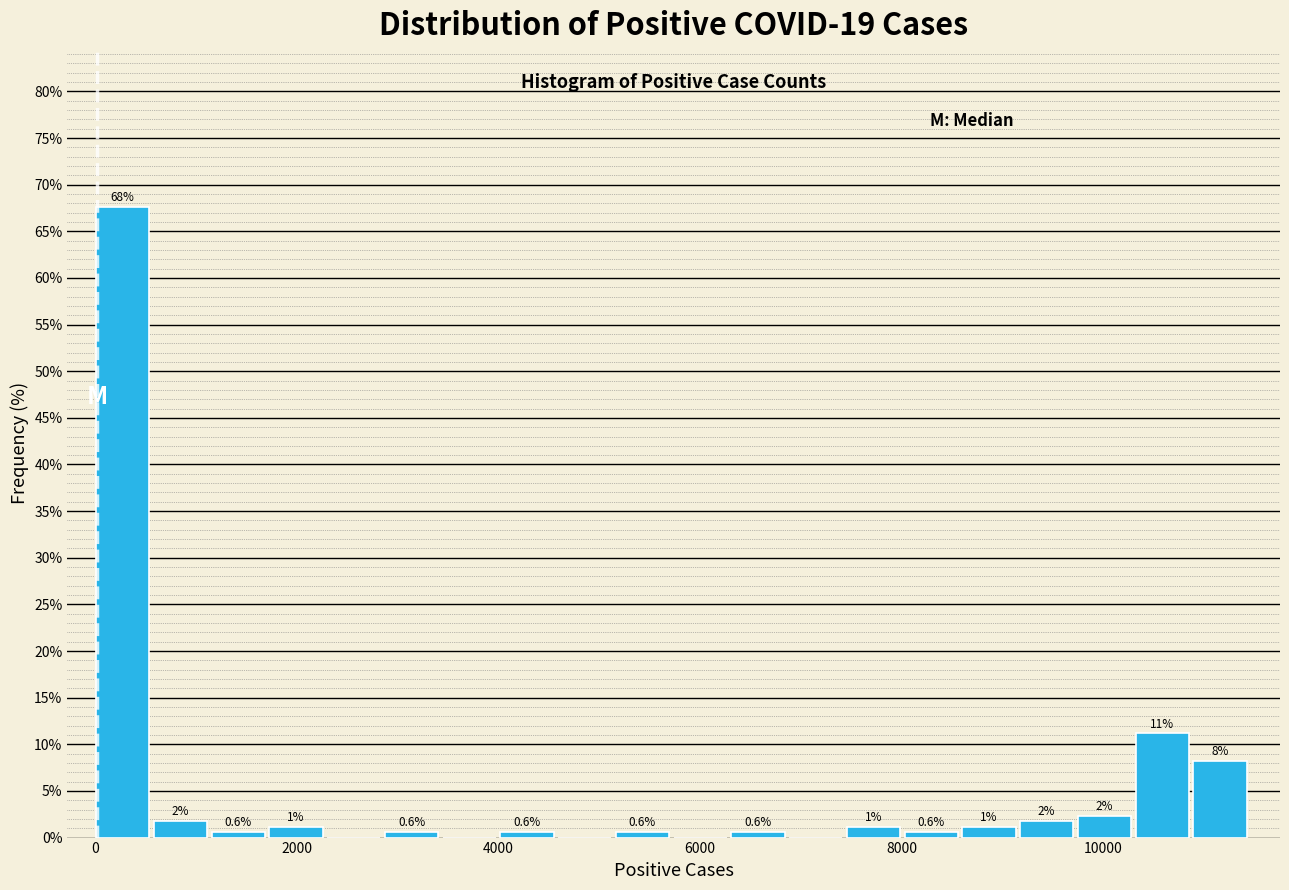

Around what value on the x-axis is the tallest bar? Give the approximate position of its centre, as read against the axis.

200